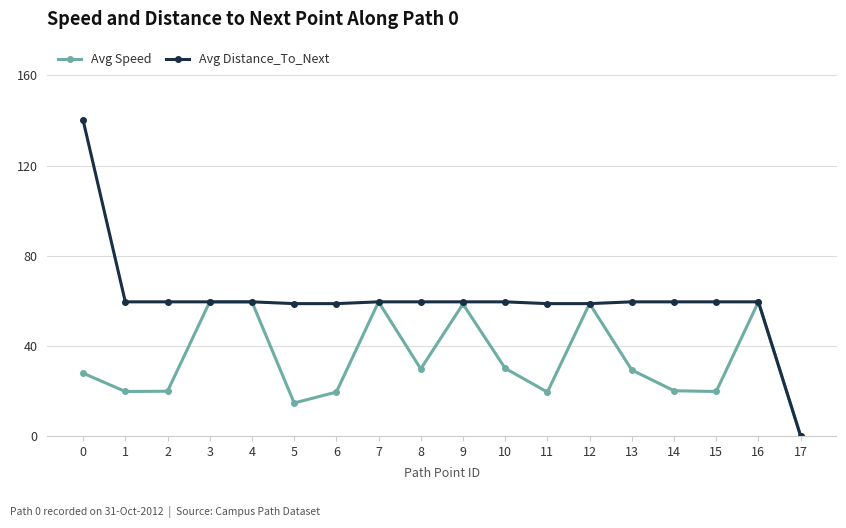

At how many categories does at least one series exceed 63?

1